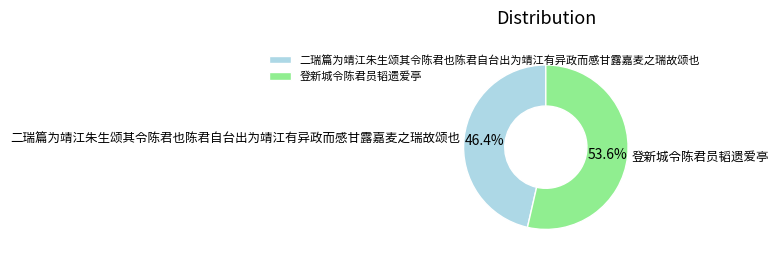

Rank the categories by value from highest to lowest.

登新城令陈君员韬遗爱亭, 二瑞篇为靖江朱生颂其令陈君也陈君自台出为靖江有异政而感甘露嘉麦之瑞故颂也